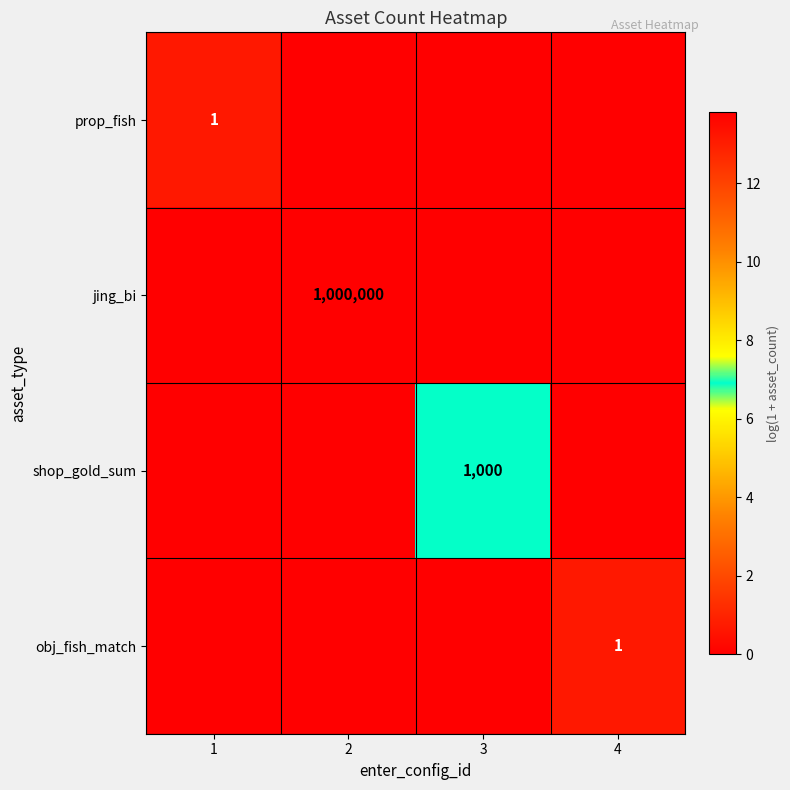

Is it true that jing_bi equals 1797016 at 2?

False